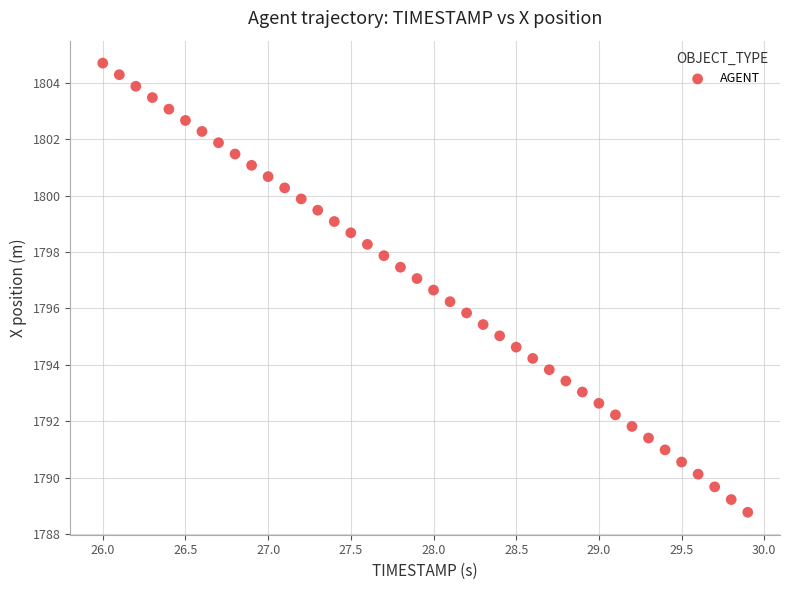

What is the range of X values (max minus min)?

3.9